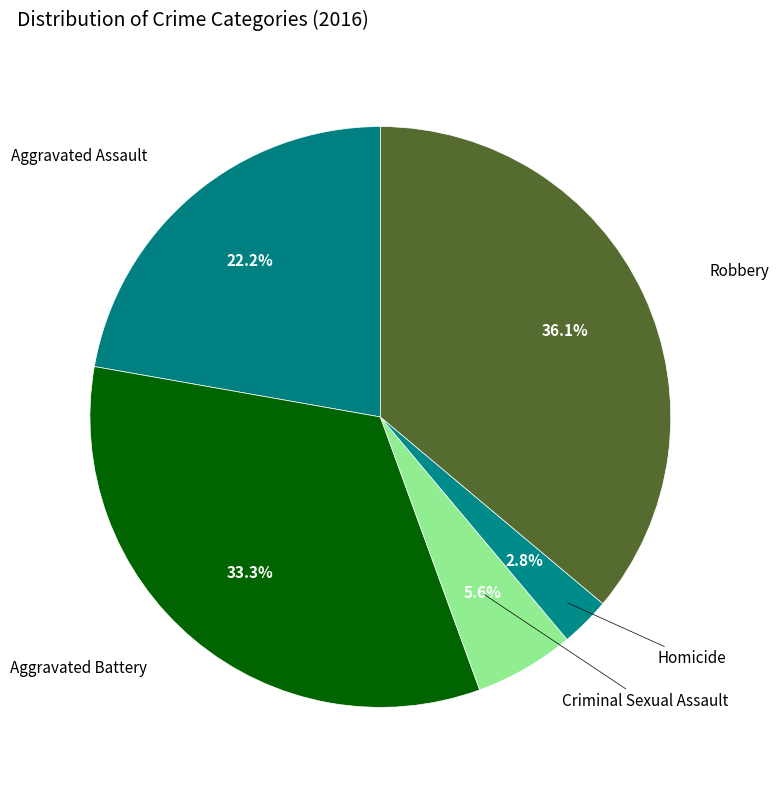

How many slices are in this pie chart?

5